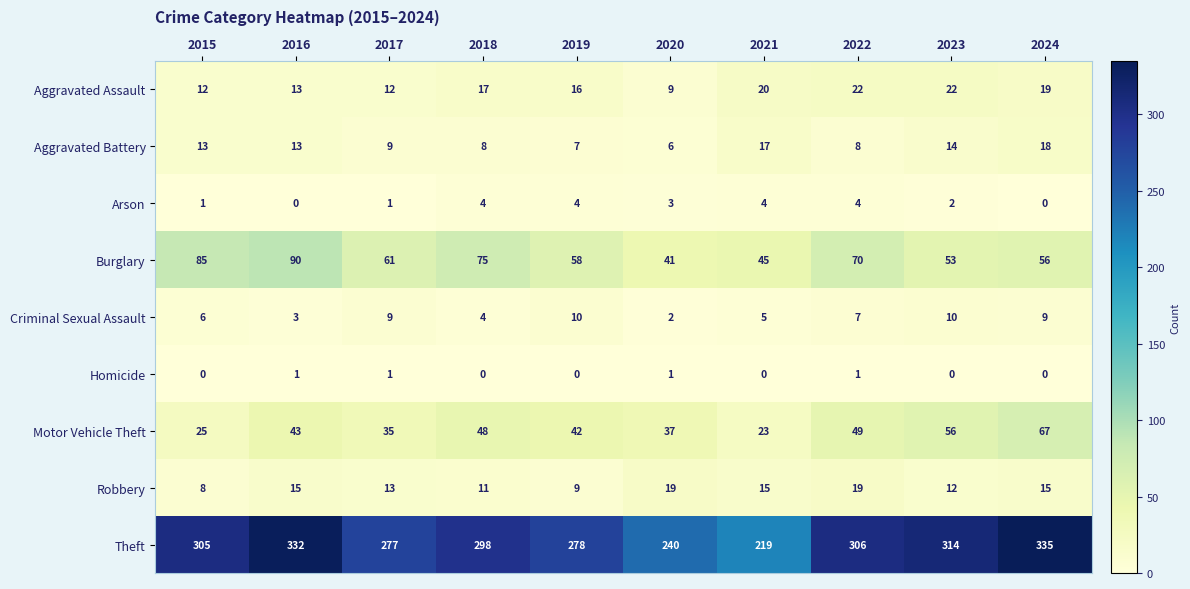

At 2022, list the series in order from smallest to largest.

Homicide, Arson, Criminal Sexual Assault, Aggravated Battery, Robbery, Aggravated Assault, Motor Vehicle Theft, Burglary, Theft